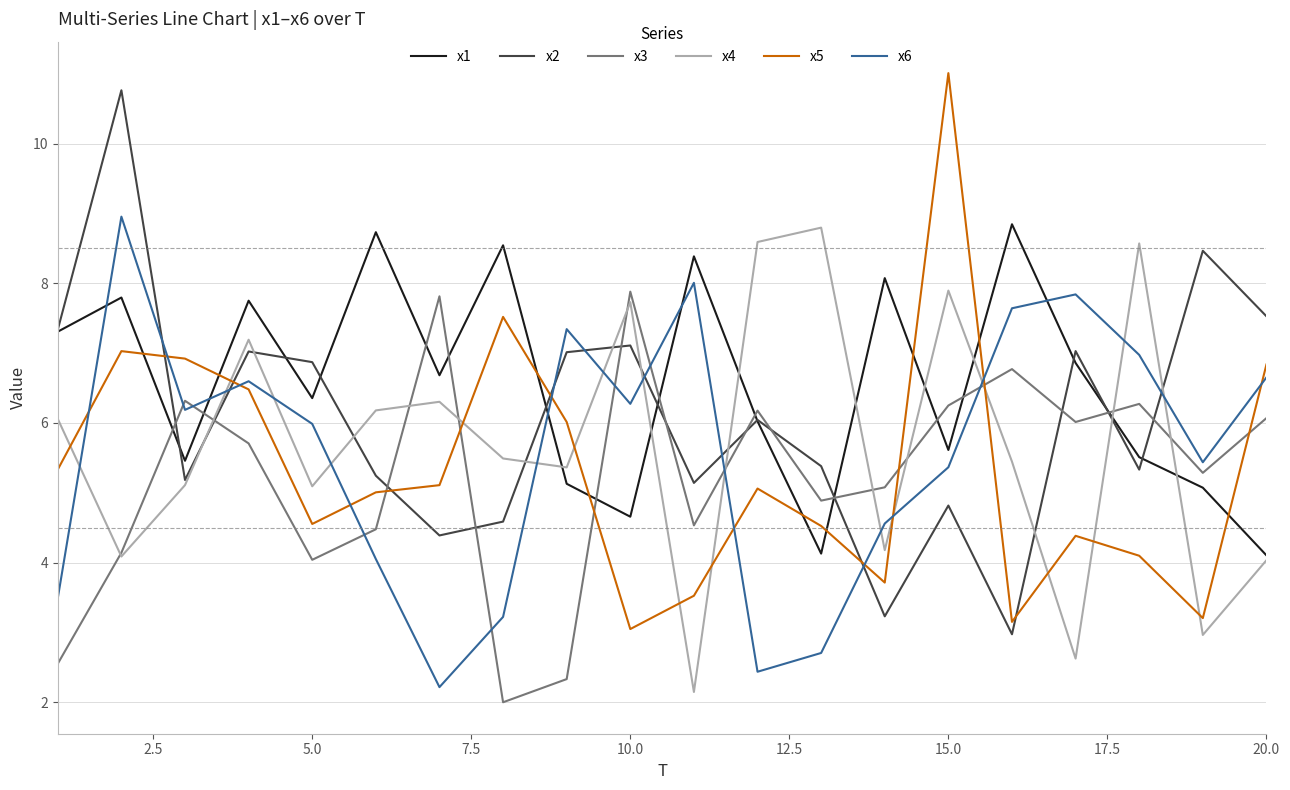

What is the minimum value shown in the chart?

2.0